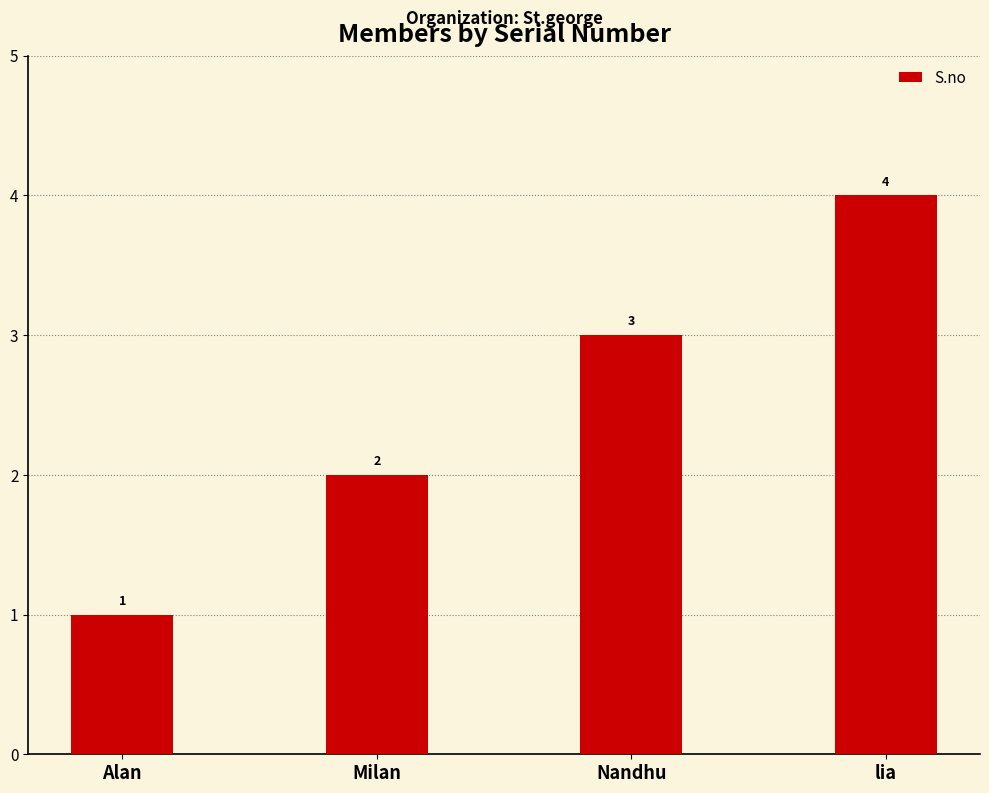

What is the ratio of the value at Alan to the value at Milan?

0.5